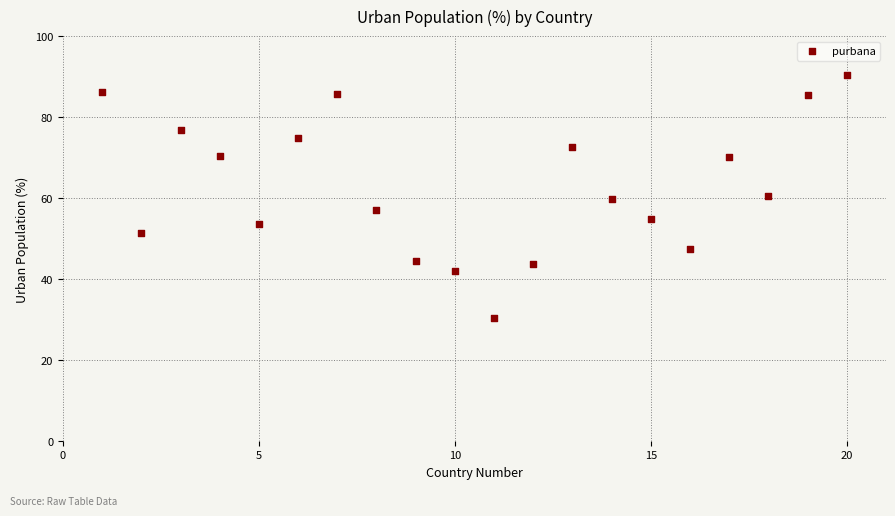

What is the range of Y values (max minus min)?

60.2